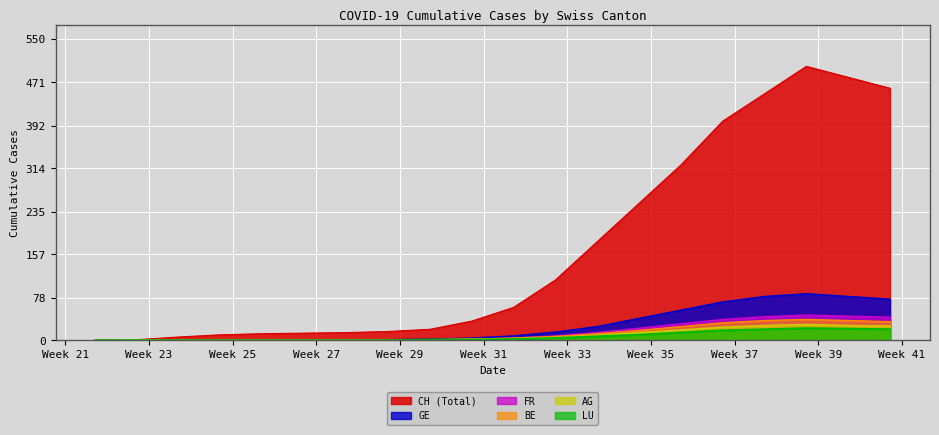

What position from the left is 2020-07-26?

9